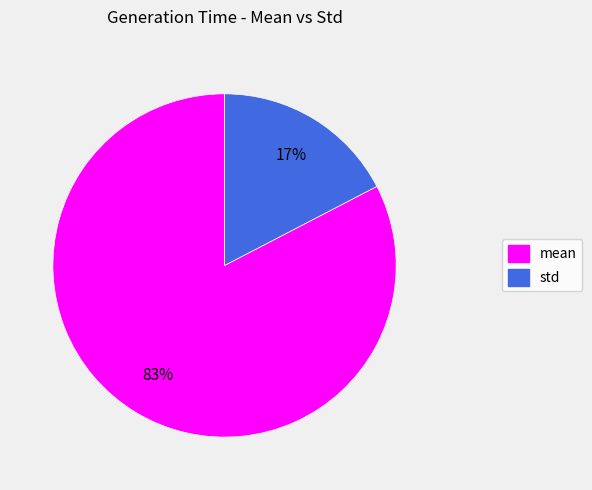

Is it true that std is 32% of the pie?

False